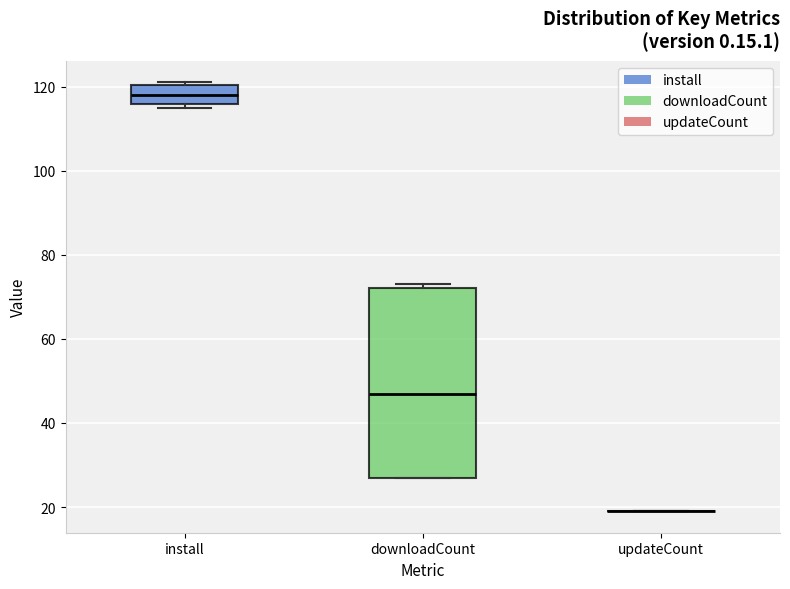

Where is the upper edge of the box for downloadCount on the y-axis? The values are not printed on the chart, so give them approximately, as read against the axis.

72